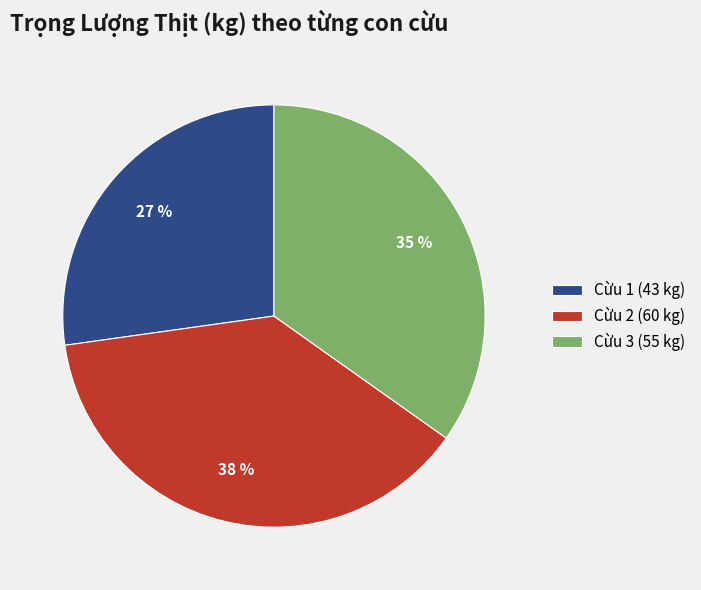

To the nearest percent, what is the average slice percentage?

33%